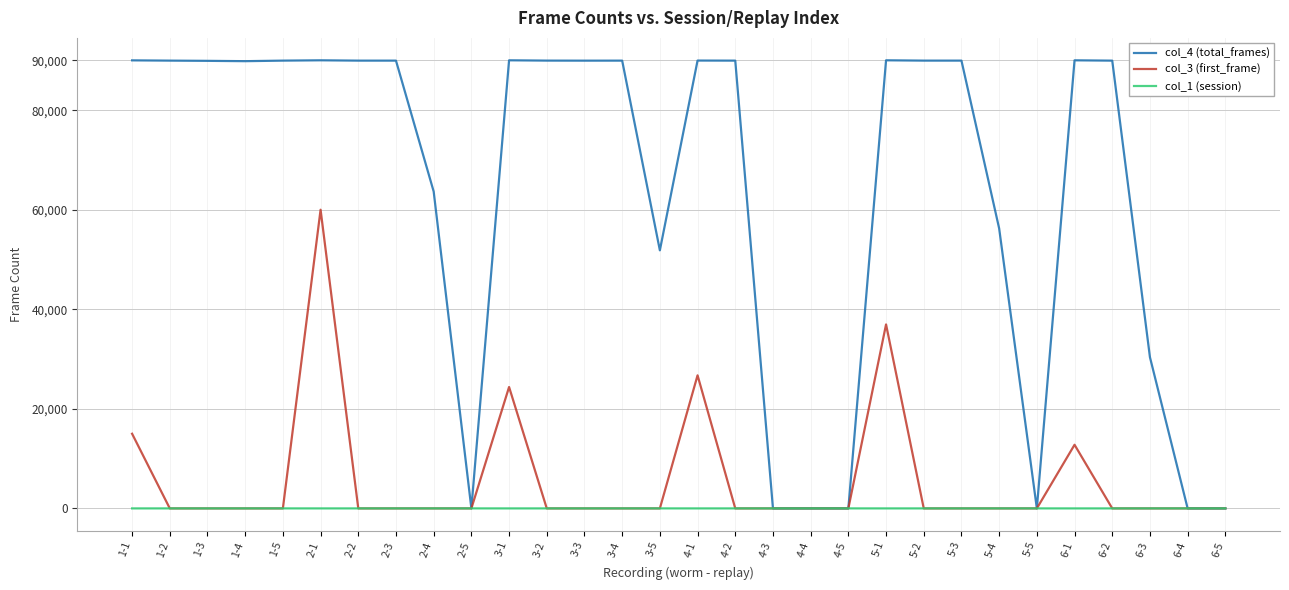

At which category is the sum across all series the highest?

2-1